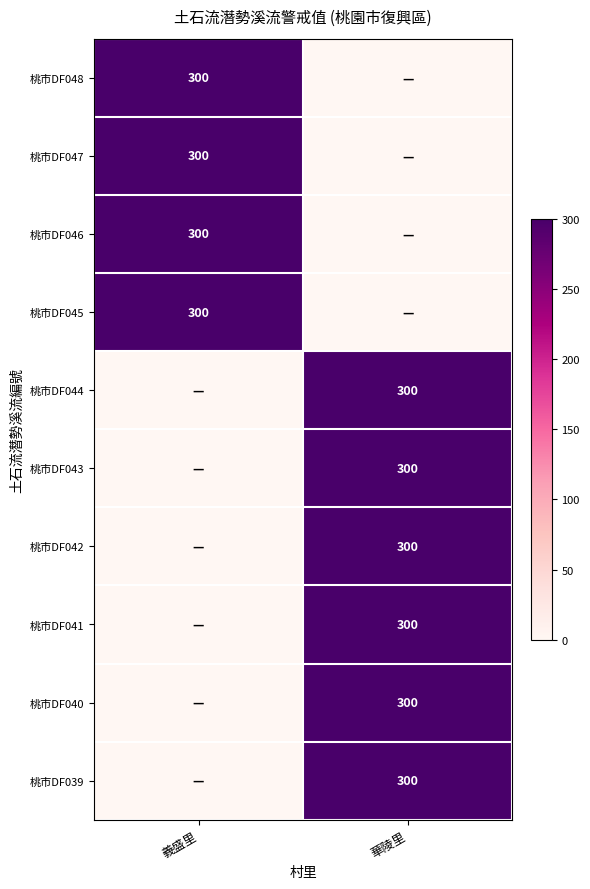

Is it true that 桃市DF047 equals 300 at 義盛里?

True